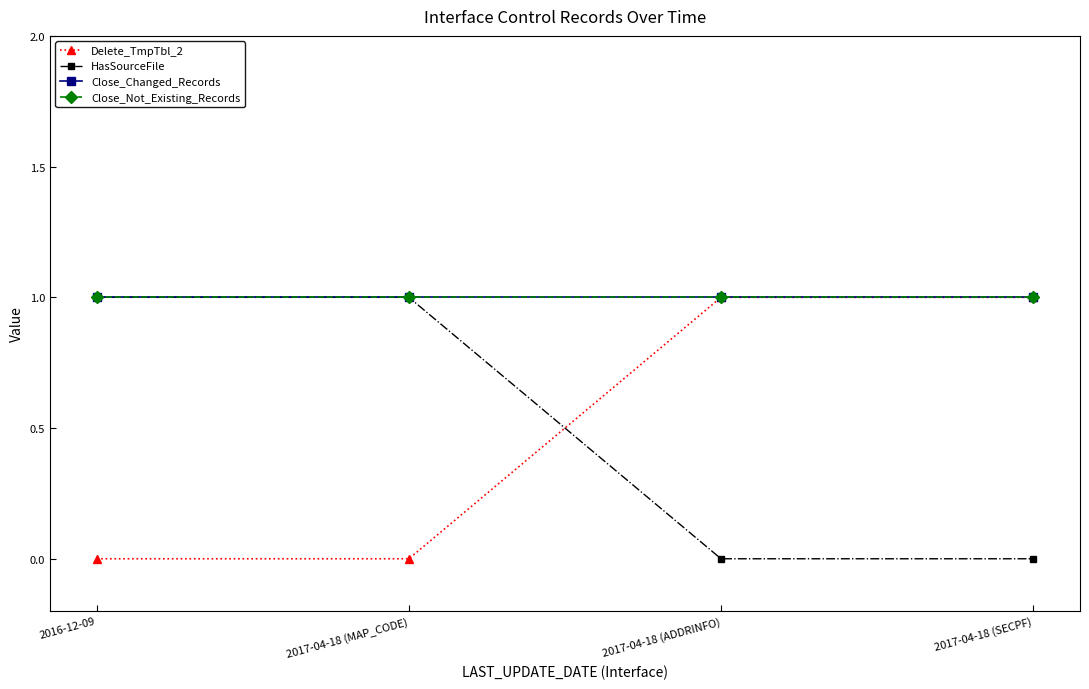

Reading right to left, transcribe all the data shown in this chart.

Delete_TmpTbl_2: 2017-04-18 (SECPF)=1	2017-04-18 (ADDRINFO)=1	2017-04-18 (MAP_CODE)=0	2016-12-09=0
HasSourceFile: 2017-04-18 (SECPF)=0	2017-04-18 (ADDRINFO)=0	2017-04-18 (MAP_CODE)=1	2016-12-09=1
Close_Changed_Records: 2017-04-18 (SECPF)=1	2017-04-18 (ADDRINFO)=1	2017-04-18 (MAP_CODE)=1	2016-12-09=1
Close_Not_Existing_Records: 2017-04-18 (SECPF)=1	2017-04-18 (ADDRINFO)=1	2017-04-18 (MAP_CODE)=1	2016-12-09=1